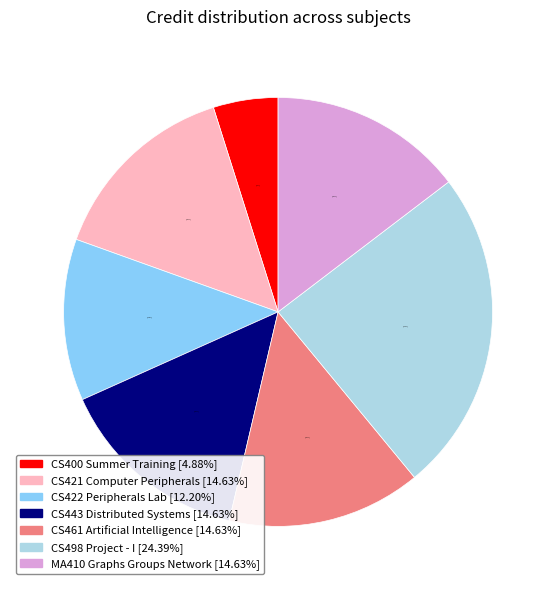

To the nearest percent, what is the difference between the largest and smallest slice percentages?

20%